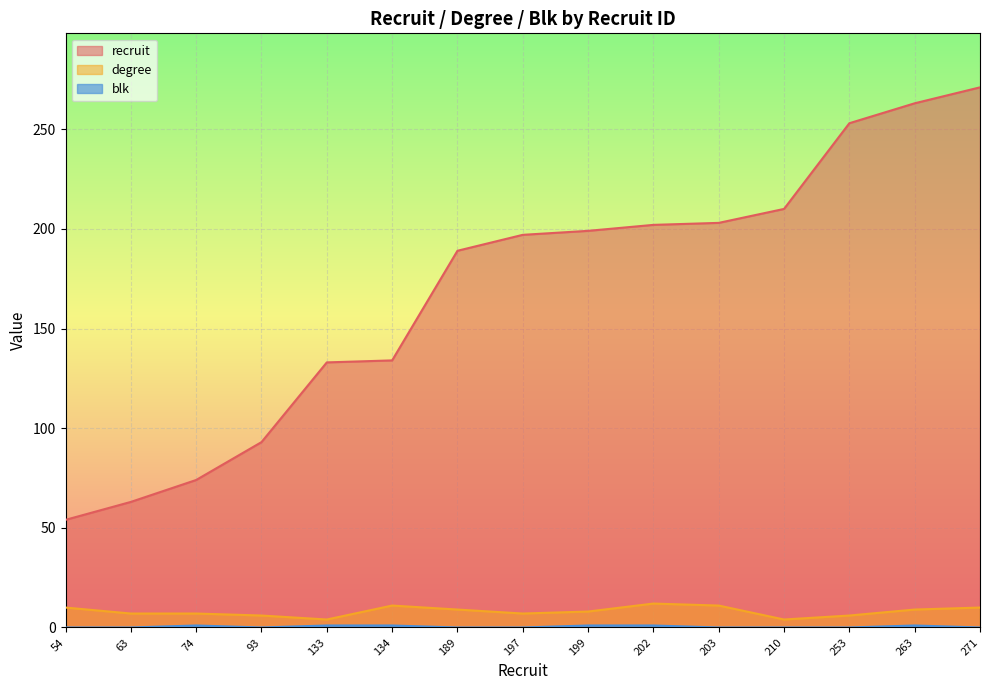

List the series in order of their peak value, highest first.

recruit, degree, blk